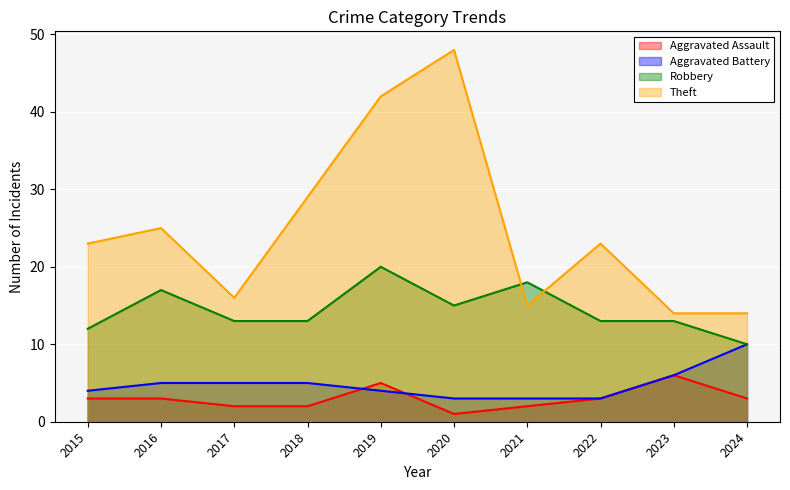

At which category is the sum across all series the highest?

2019